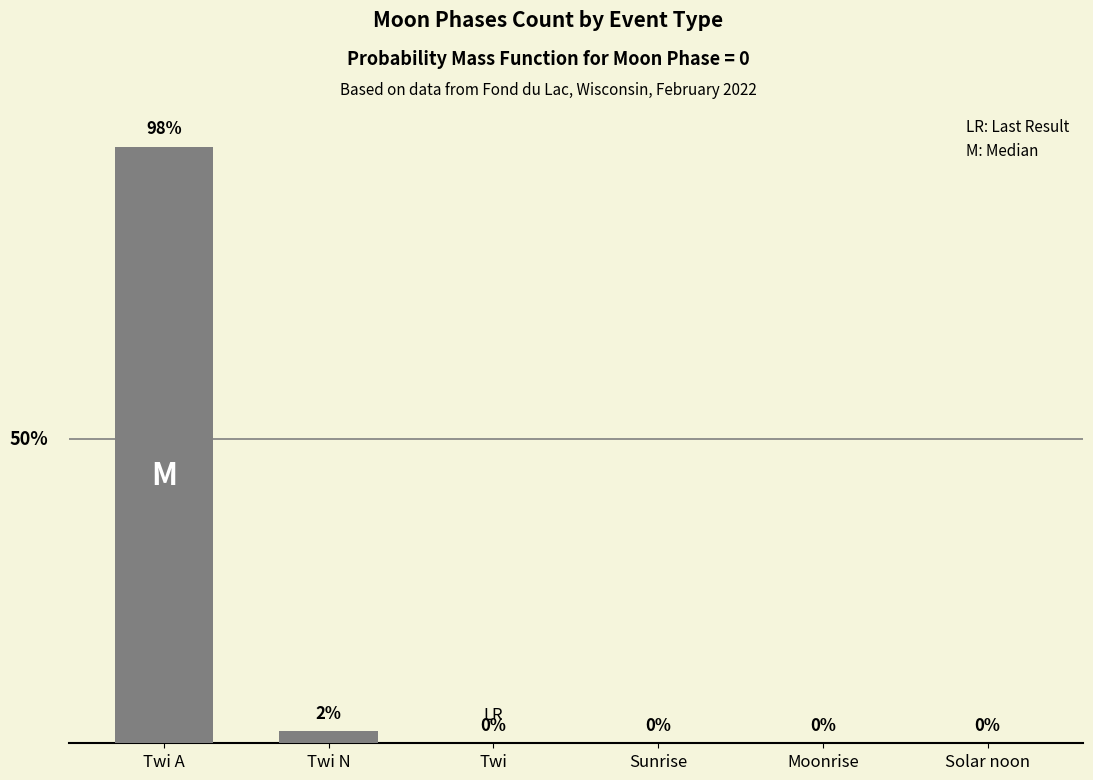

Which category has the highest value across all series?

Twi A